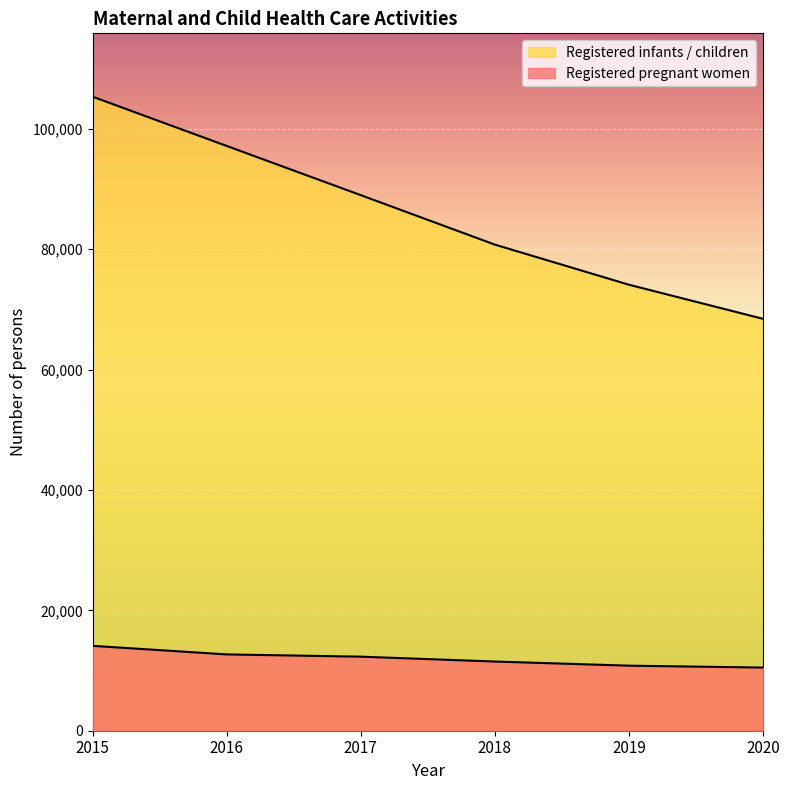

Between 2018 and 2017, which is larger?

2017